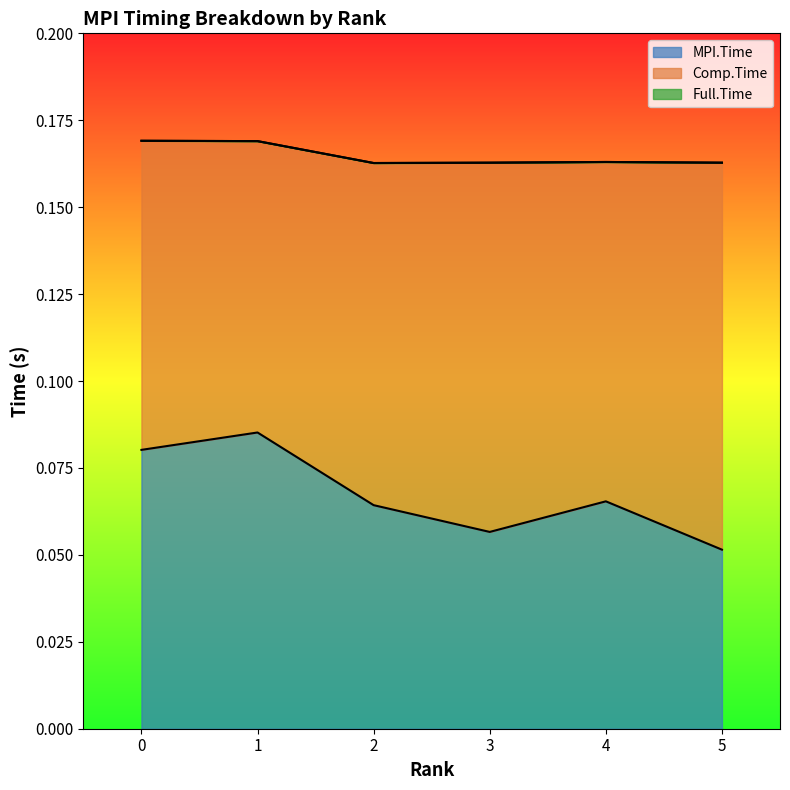

How many lines are shown in the chart?

3